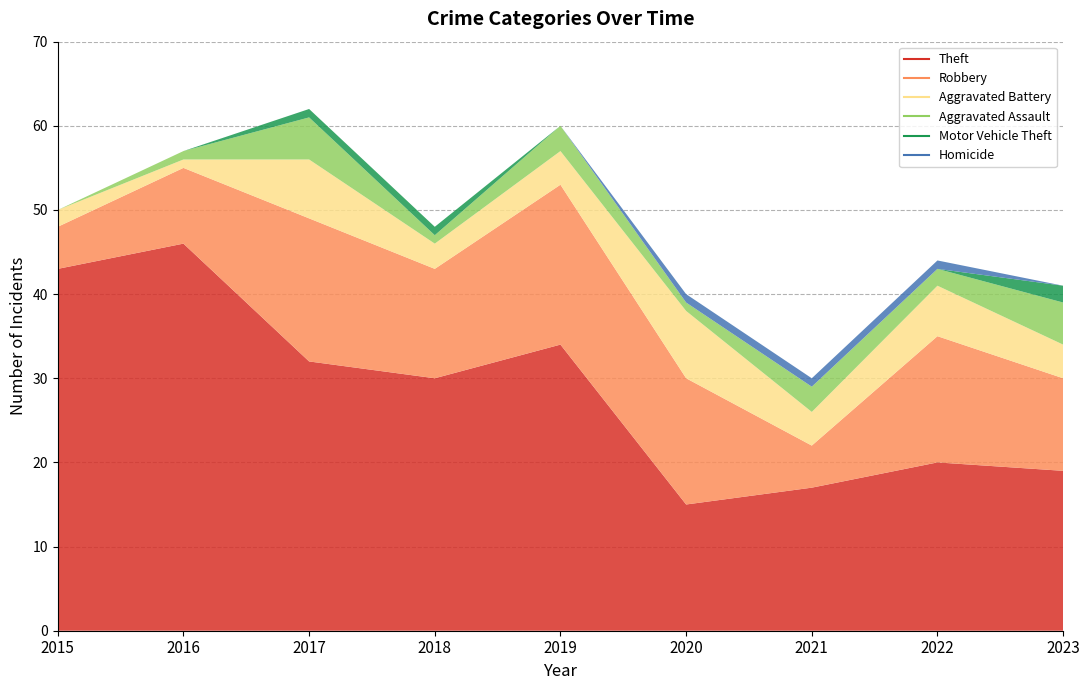

Which has a higher value, 2018 or 2017?

2017